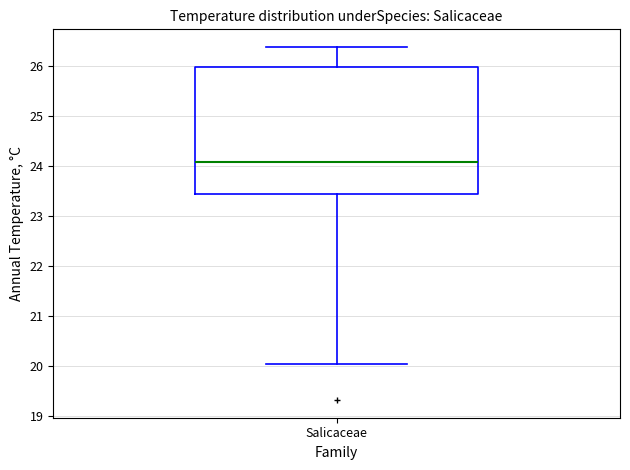

Transcribe this box plot: give where the median line is, the range the box spans, and where the two whiskers end, as read against the y-axis. The values are not printed on the chart, so give them approximately, as read against the axis.

median 24.1, box 23.5 to 26.0, whiskers 20.1 to 26.4